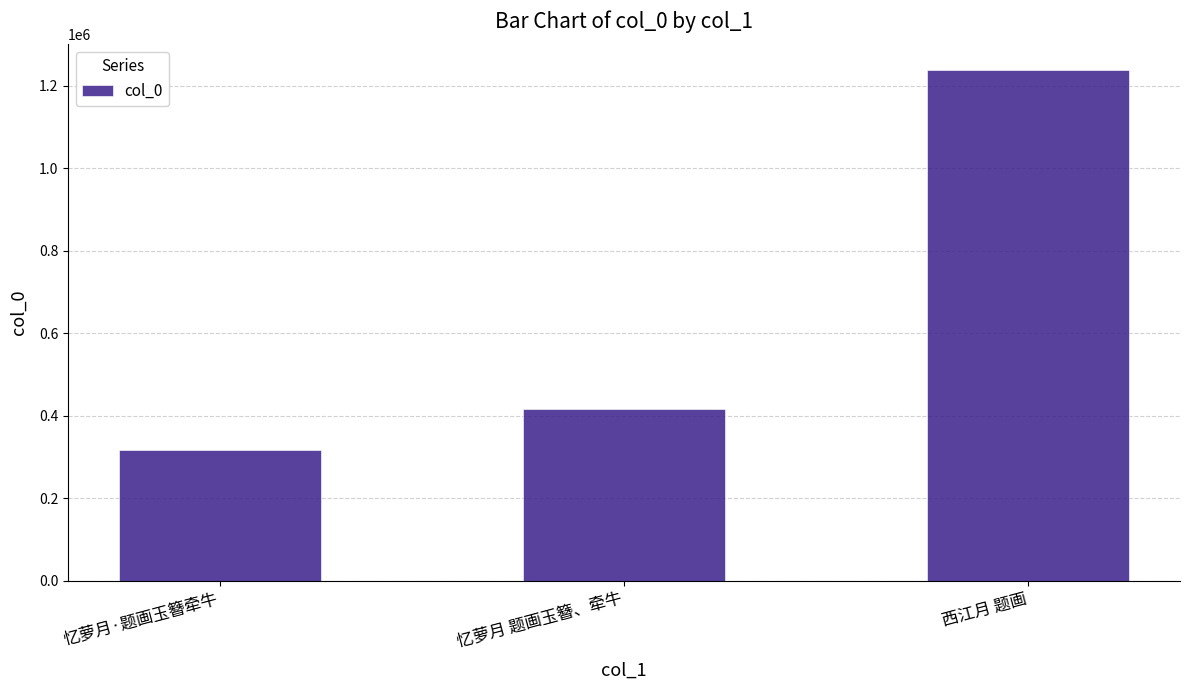

Reading left to right, what are all the values shown in this chart?

忆萝月·题画玉簪牵牛=316213	忆萝月 题画玉簪、牵牛=416714	西江月 题画=1239108